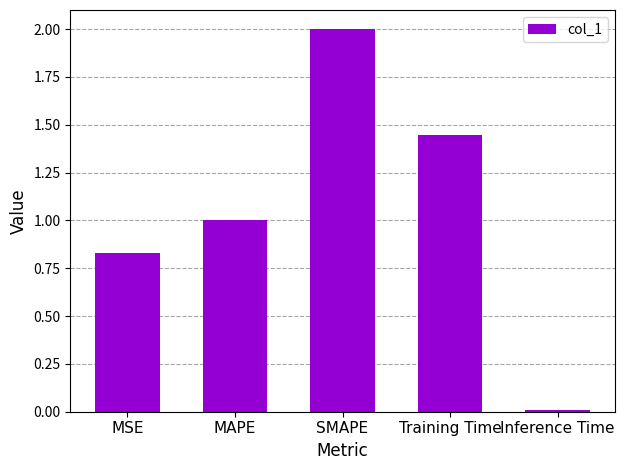

Count the number of values greater than 1.

3